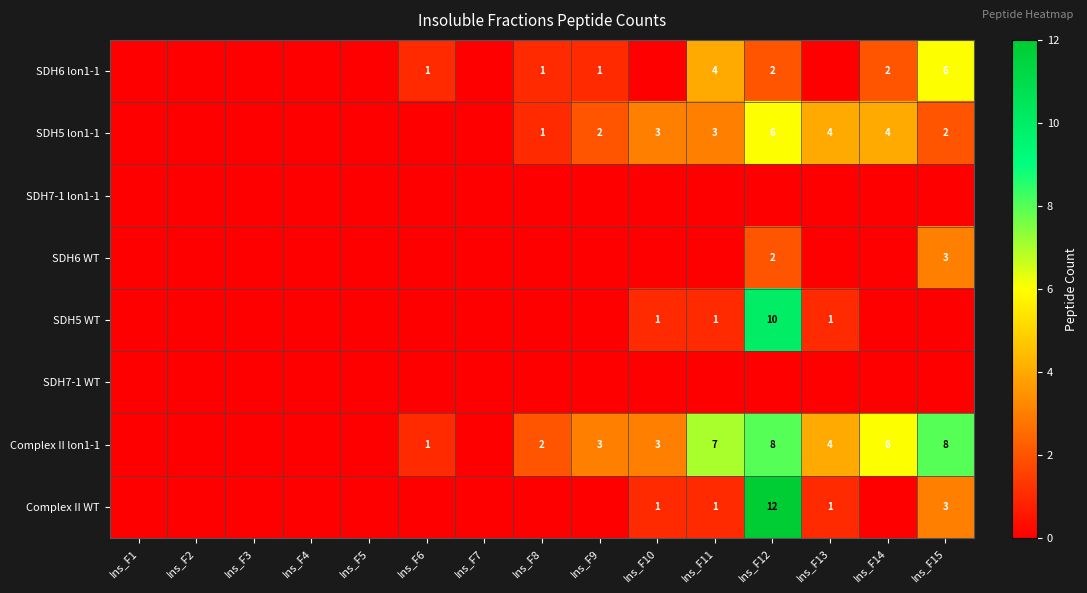

The value of Complex II WT at Ins_F15 is 4. True or false?

False